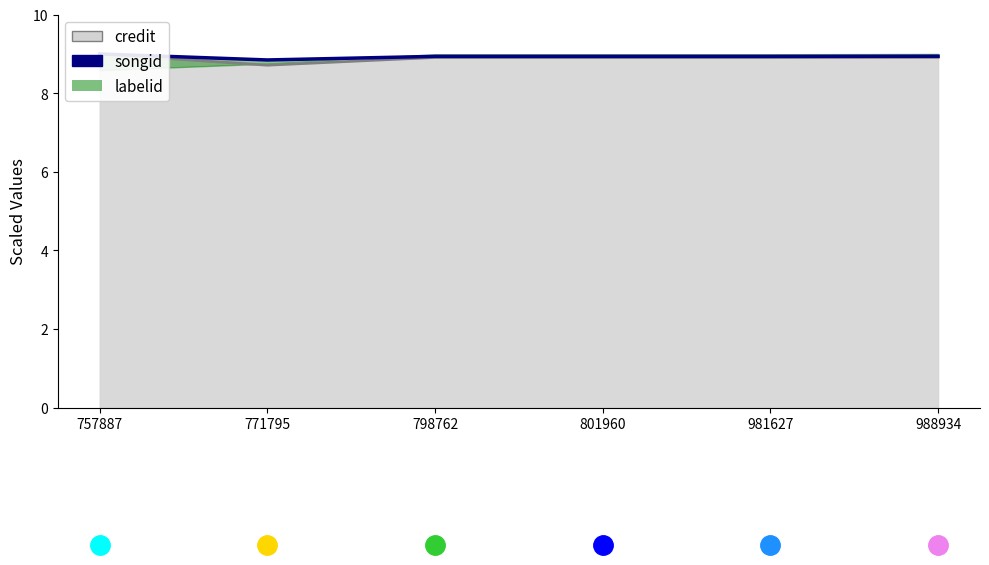

At 988934, list the series in order from smallest to largest.

credit line, songid